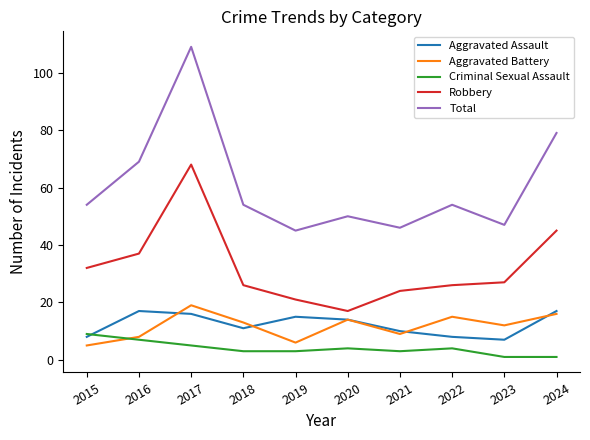

What is the lowest value of the Total series?

45